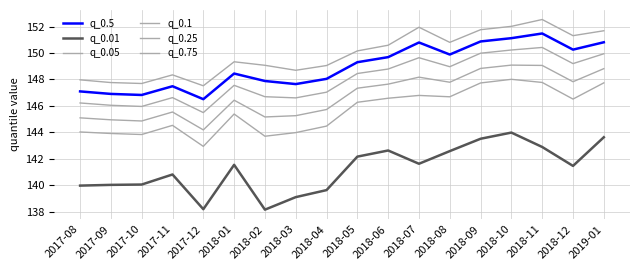

What is the minimum value shown in the chart?

138.2